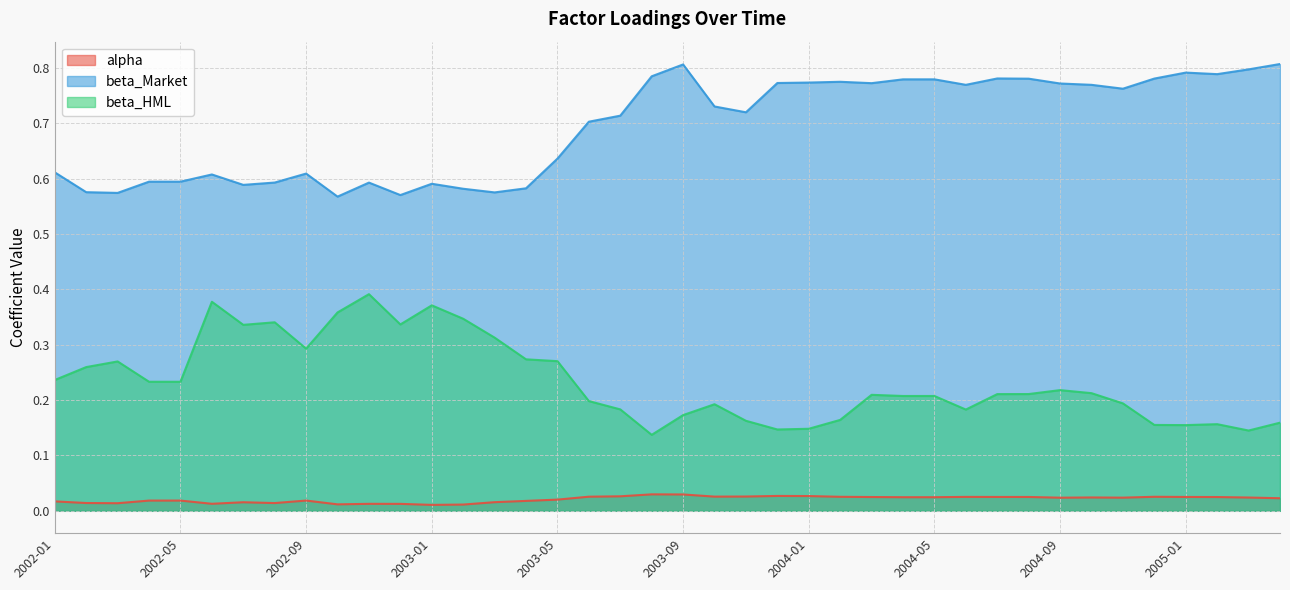

The beta_HML series shows 0.4 at 2002-04. True or false?

False